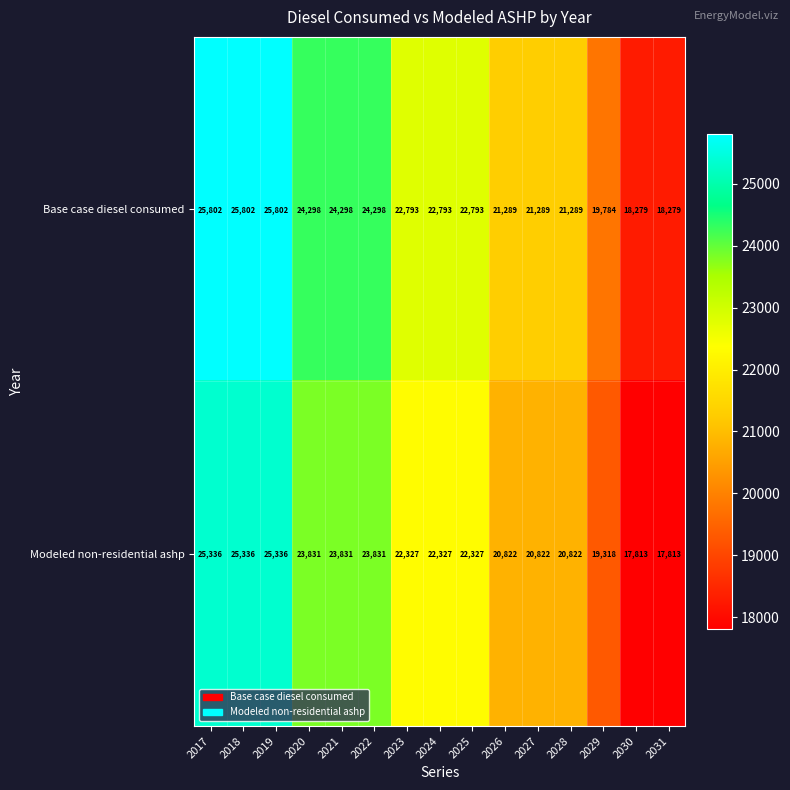

Count the number of data series in this chart.

2